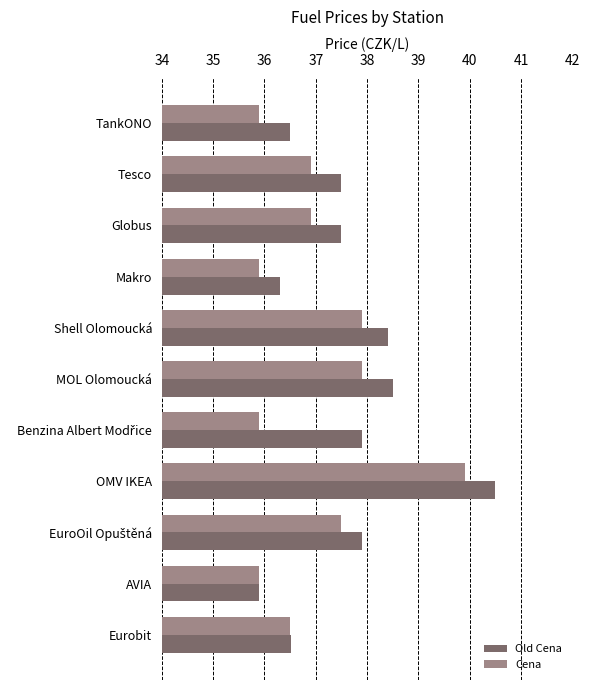

True or false: Old Cena has a value of 37.5 at Globus.

True